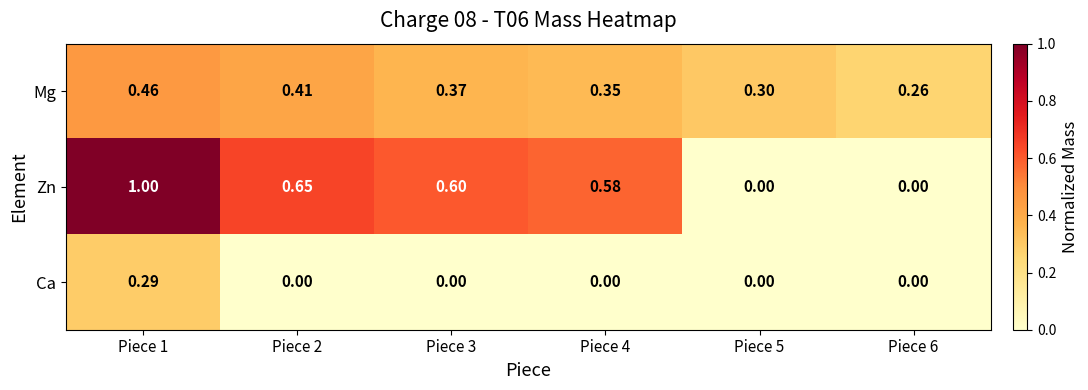

Which series has the largest range (max minus min)?

Zn